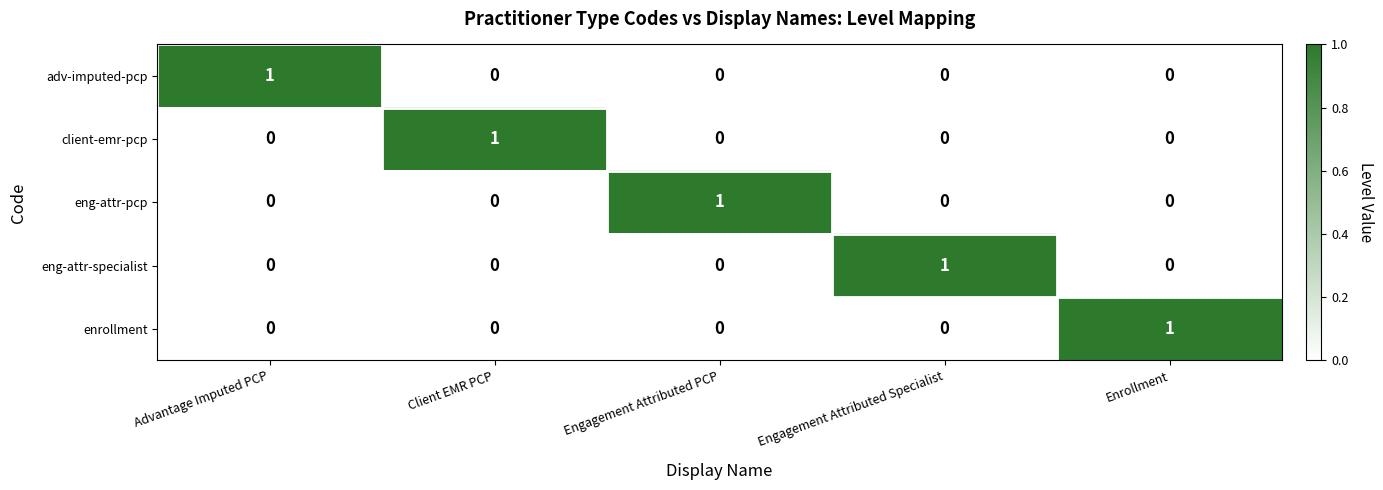

The client-emr-pcp series shows 1 at Advantage Imputed PCP. True or false?

False